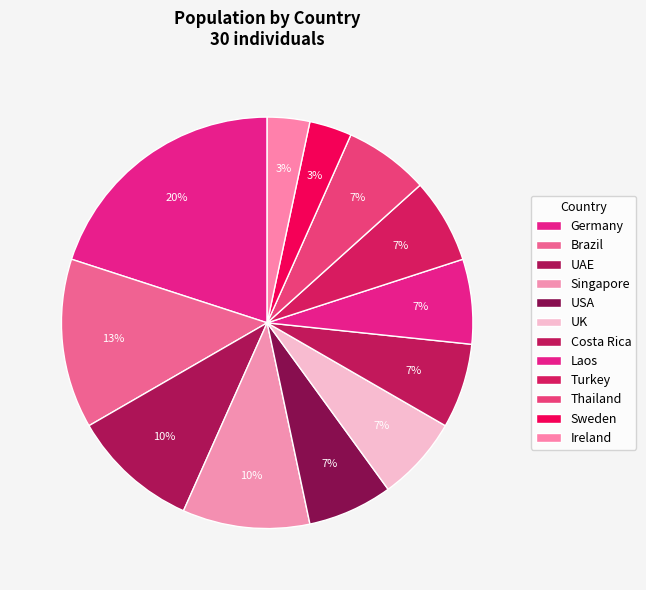

Is it true that UAE is 16% of the pie?

False